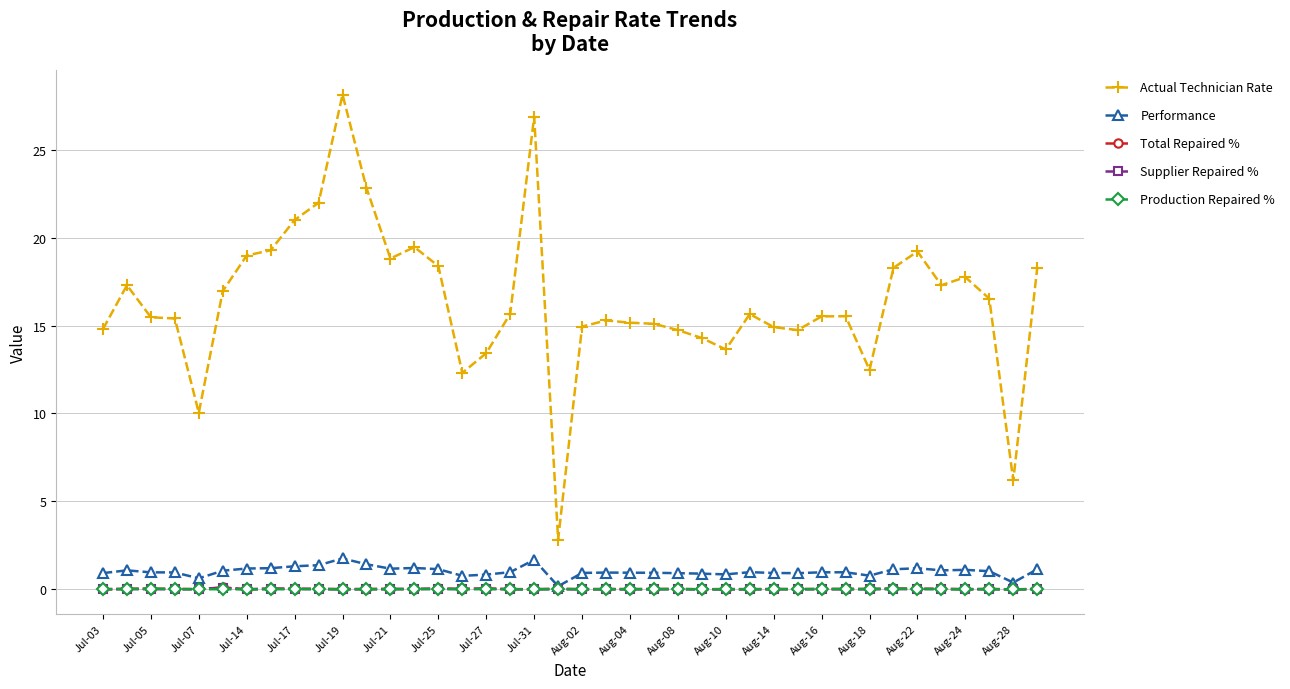

What are all the series names shown in the legend?

Actual Technician Rate, Performance, Total Repaired %, Supplier Repaired %, Production Repaired %